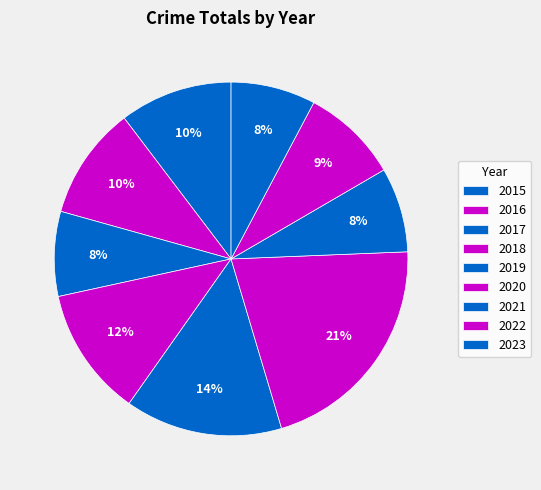

To the nearest percent, what percentage of the pie is 2022?

9%